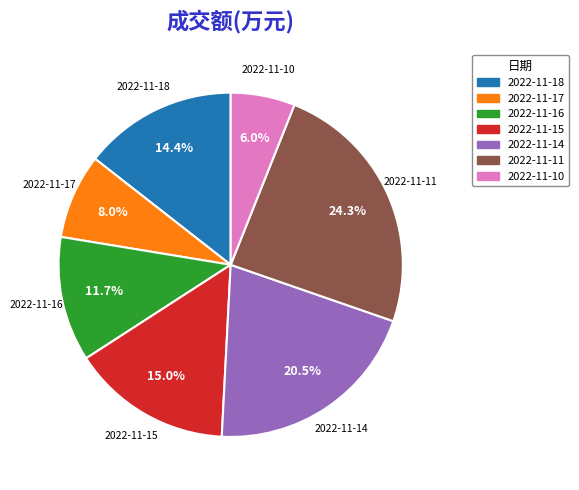

Is it true that 2022-11-10 is 6% of the pie?

True